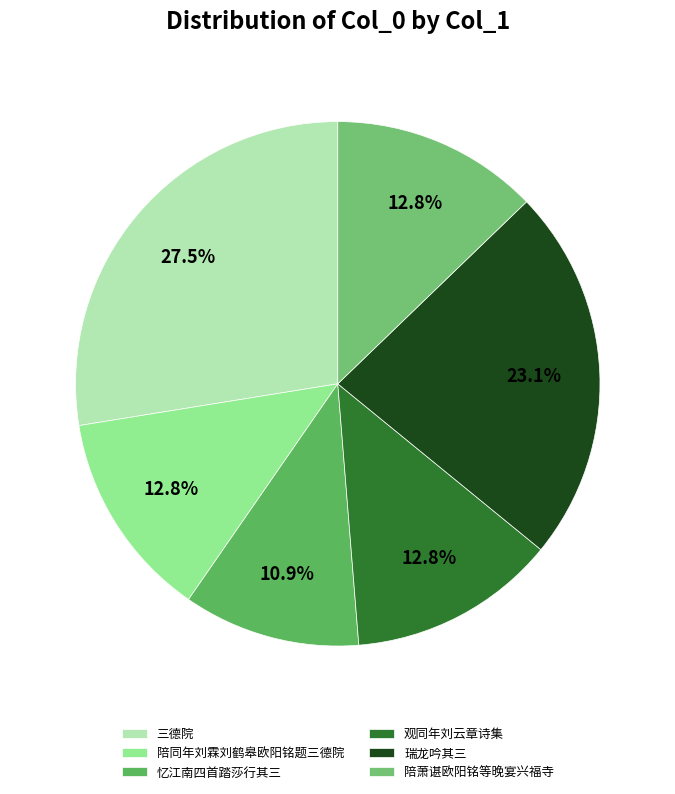

Is there any slice that represents more than half of the pie?

No